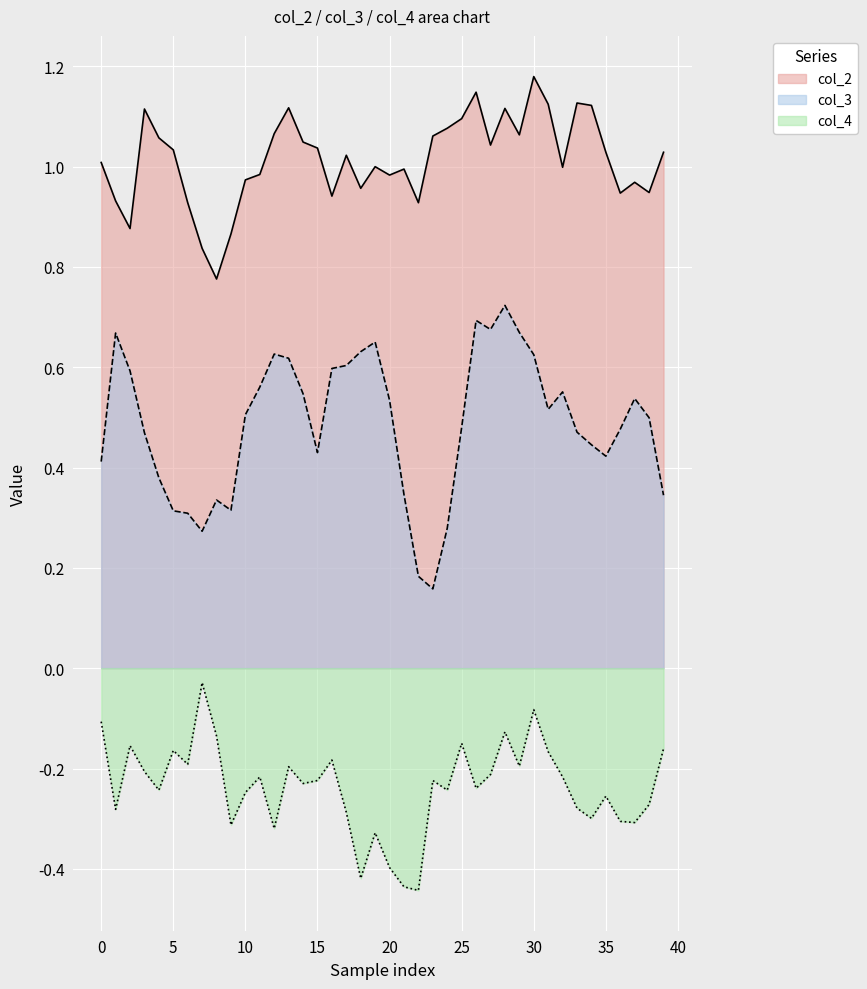

True or false: col_2 and col_4 intersect in this chart.

False